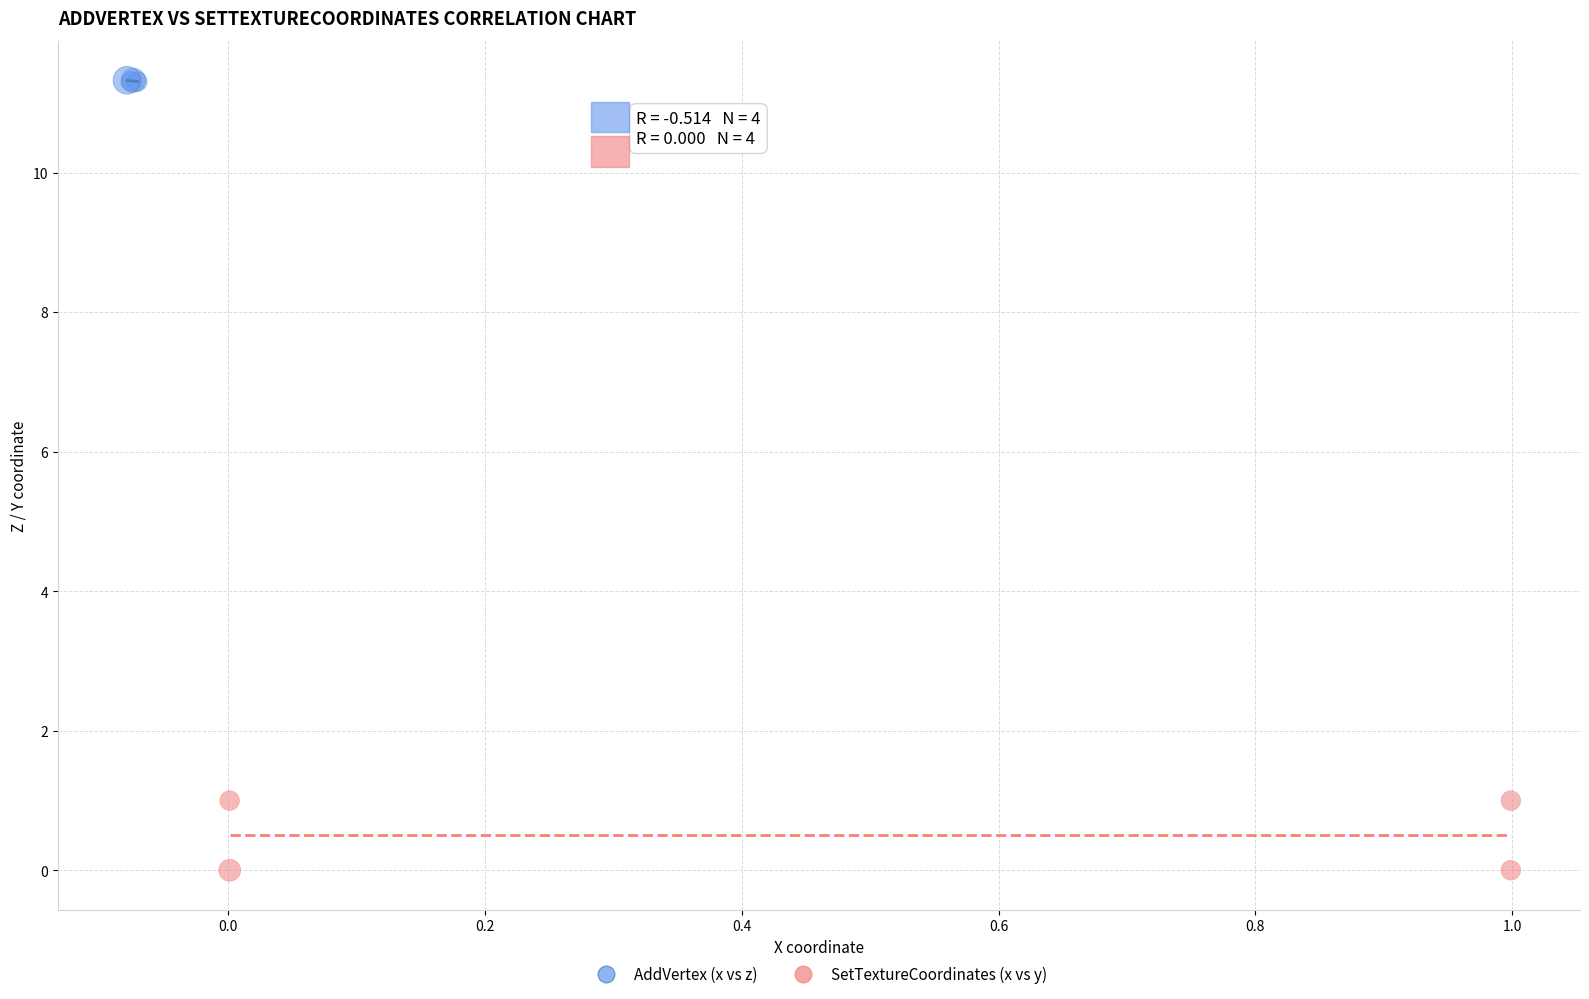

Which series reaches the minimum Y coordinate?

SetTextureCoordinates (x vs y)